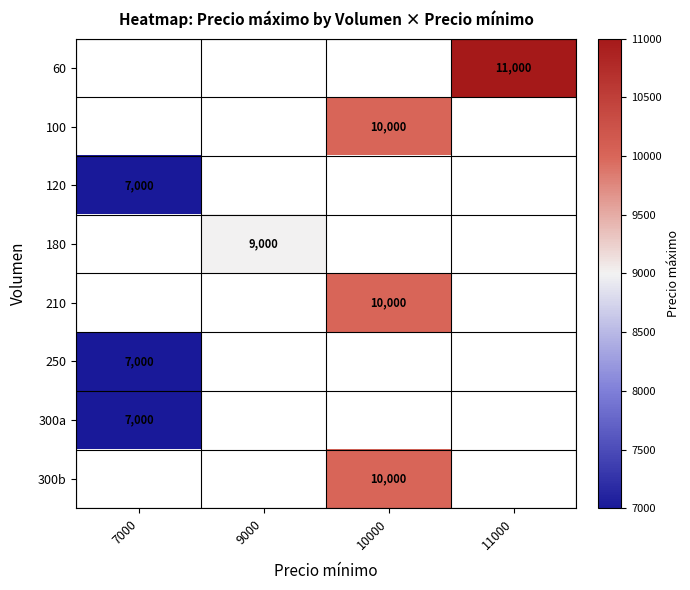

The value of 250 at 7000 is 9272. True or false?

False